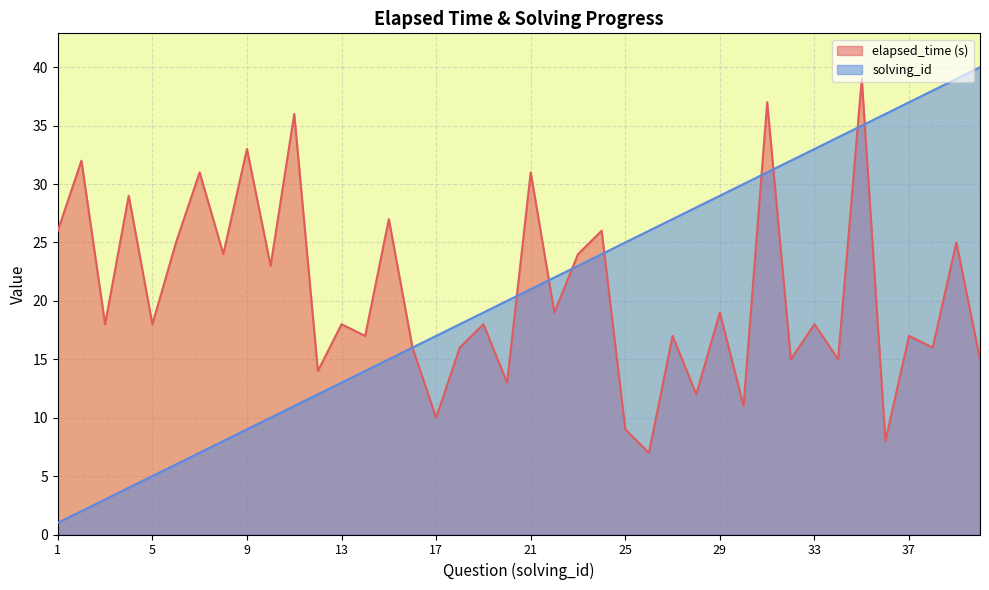

Where is elapsed_time nearest to the value 23?

10